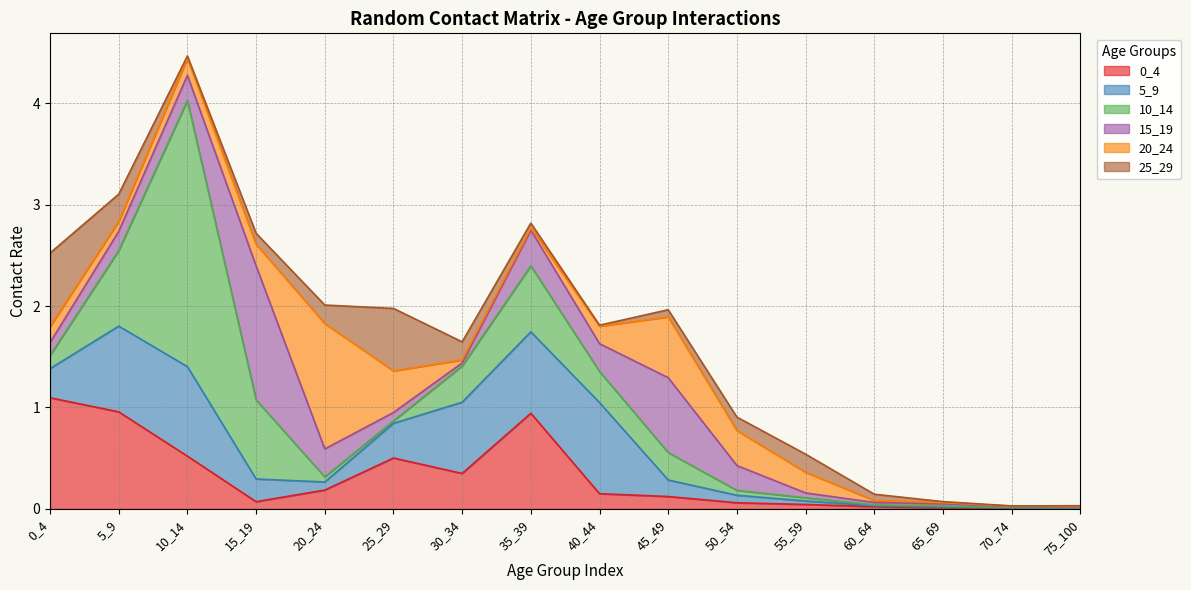

In 25_29, how many points are lower than both neighbors (excluding endpoints)?

3